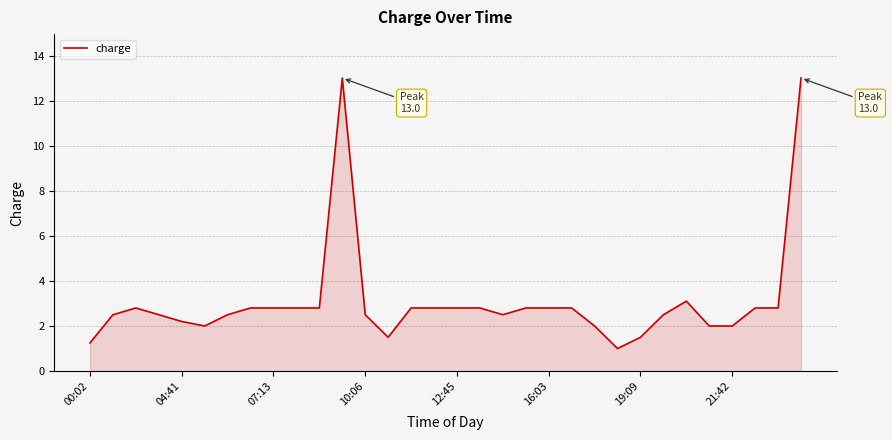

What is the difference between the maximum and minimum values?

12.0